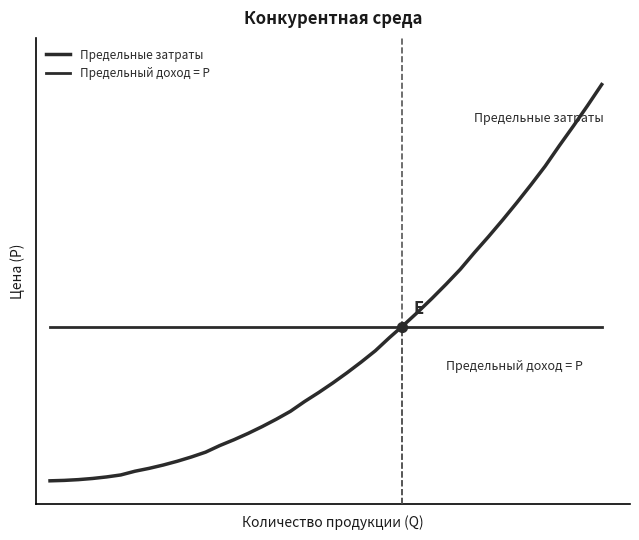

Which series has the largest Y range (max minus min)?

Предельные затраты